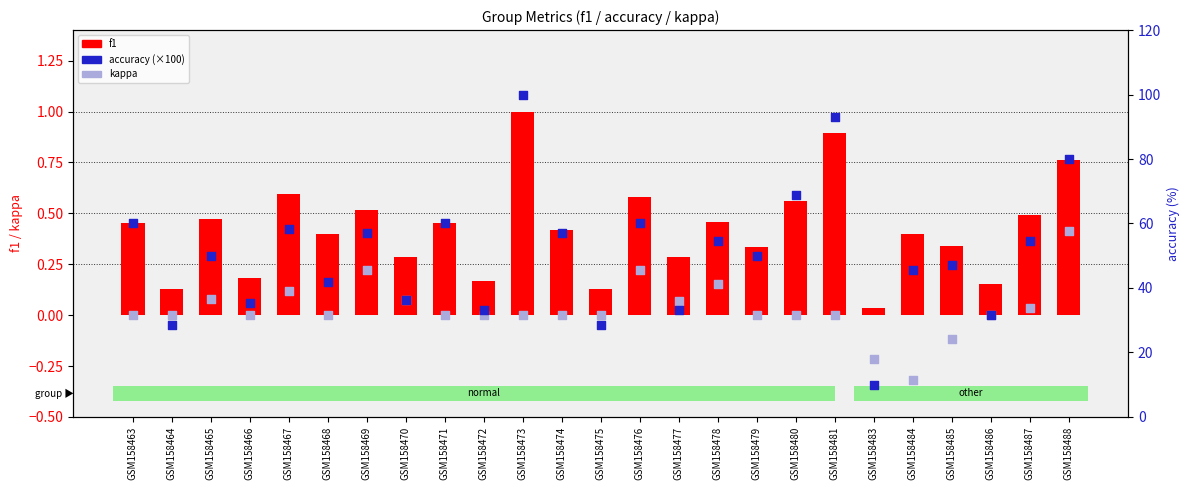

Which series has the largest Y range (max minus min)?

accuracy (%)